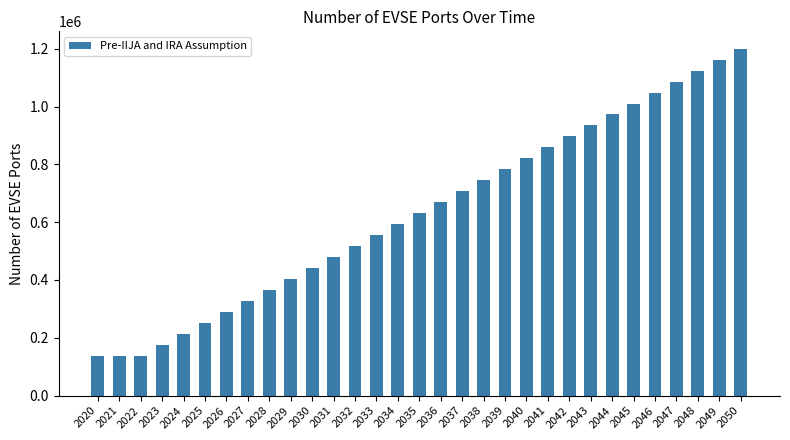

Reading left to right, transcribe all the data shown in this chart.

2020=137902	2021=137902	2022=137902	2023=175834	2024=213766	2025=251698	2026=289630	2027=327562	2028=365494	2029=403427	2030=441359	2031=479291	2032=517223	2033=555155	2034=593087	2035=631019	2036=668951	2037=706883	2038=744815	2039=782747	2040=820679	2041=858611	2042=896543	2043=934476	2044=972408	2045=1010340	2046=1048272	2047=1086204	2048=1124136	2049=1162068	2050=1200000